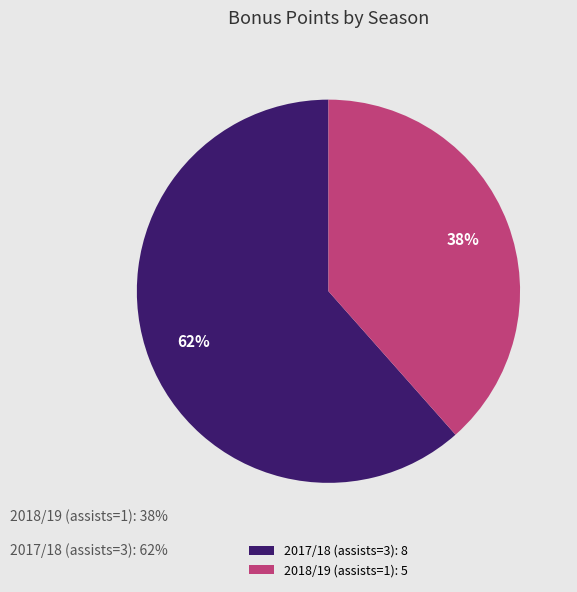

How many slices are in this pie chart?

2